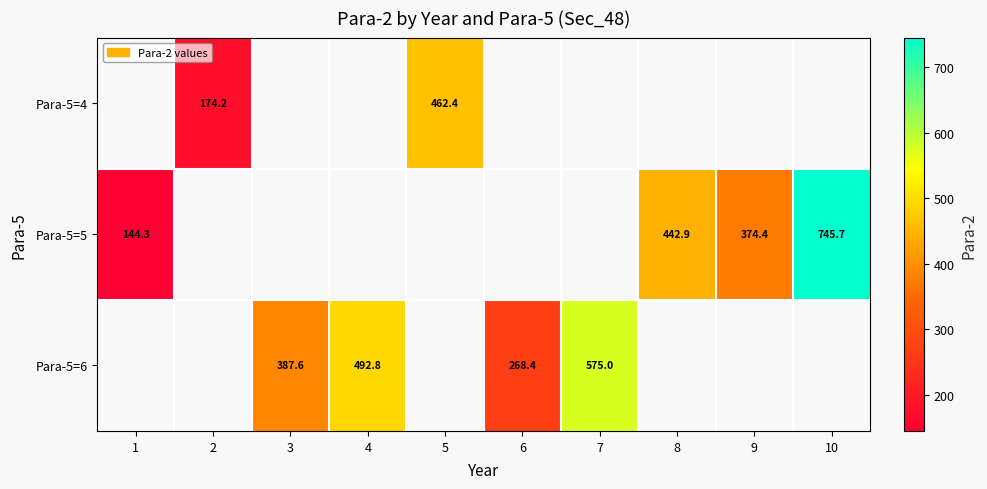

The Para-5=4 series shows 114.6 at 2. True or false?

False